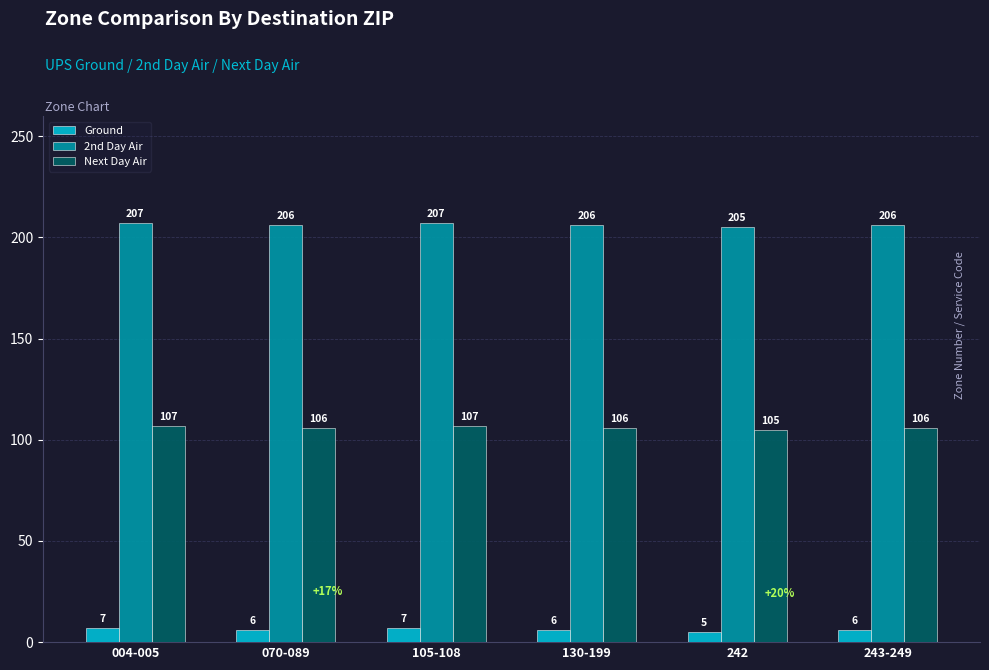

What is the smallest value displayed?

5